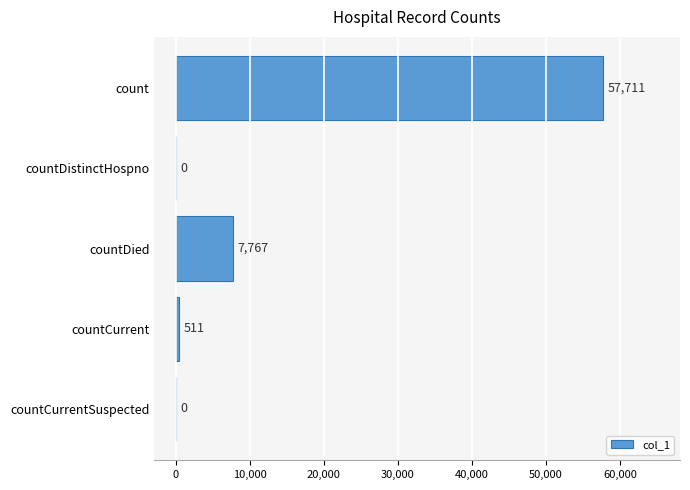

What is the change in value from count to countDistinctHospno?

-57711